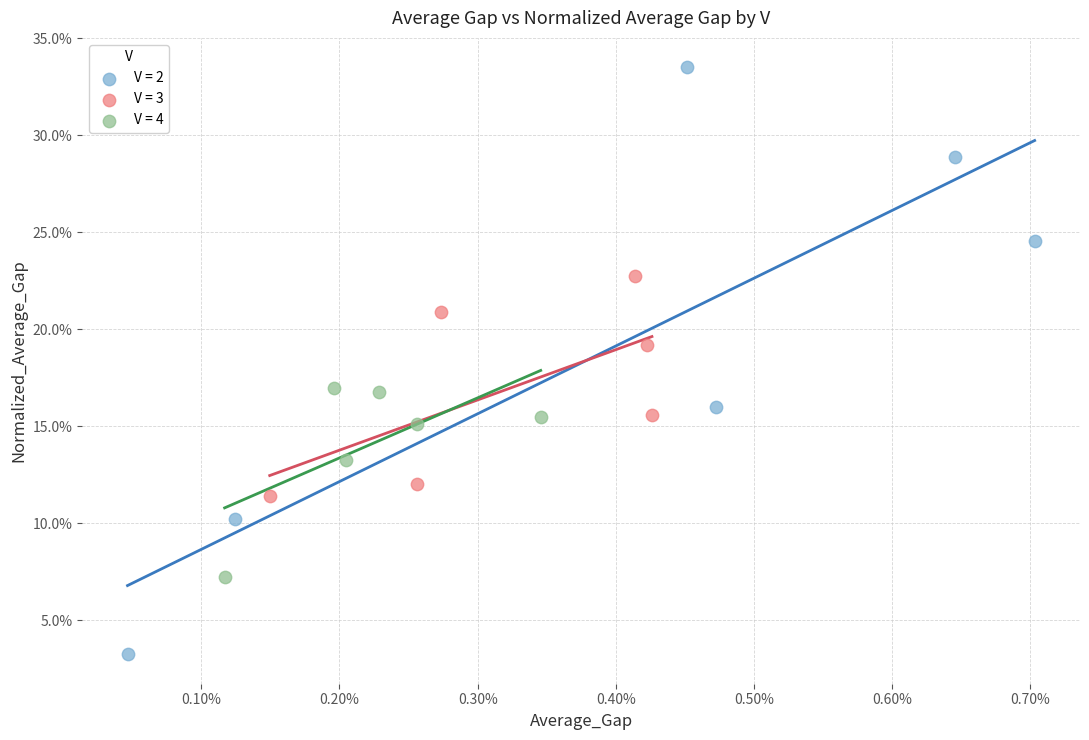

Which series has the largest Y range (max minus min)?

V = 2